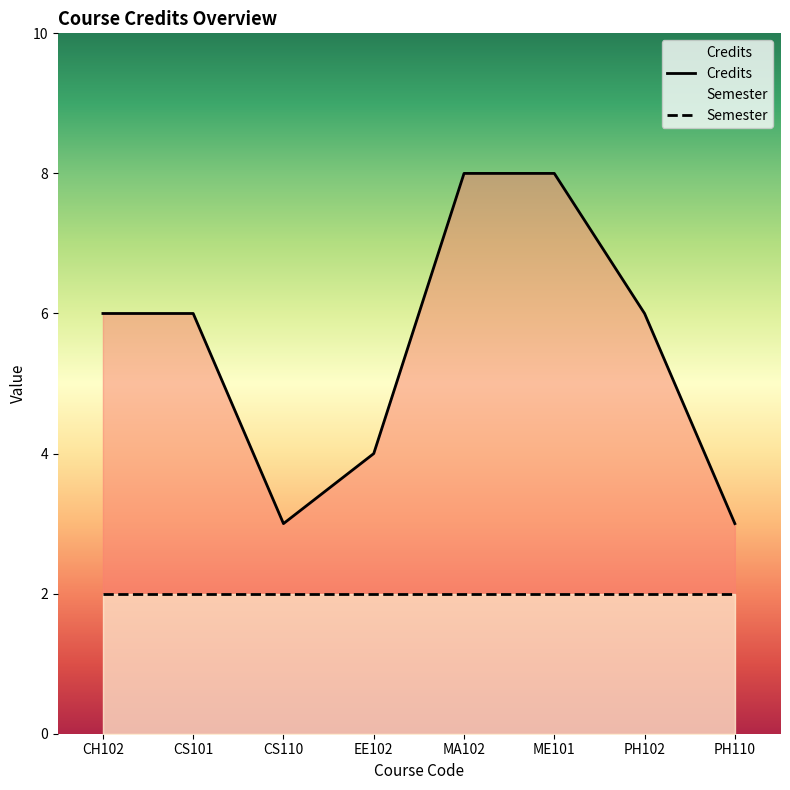

What is the approximate value at CH102?

6